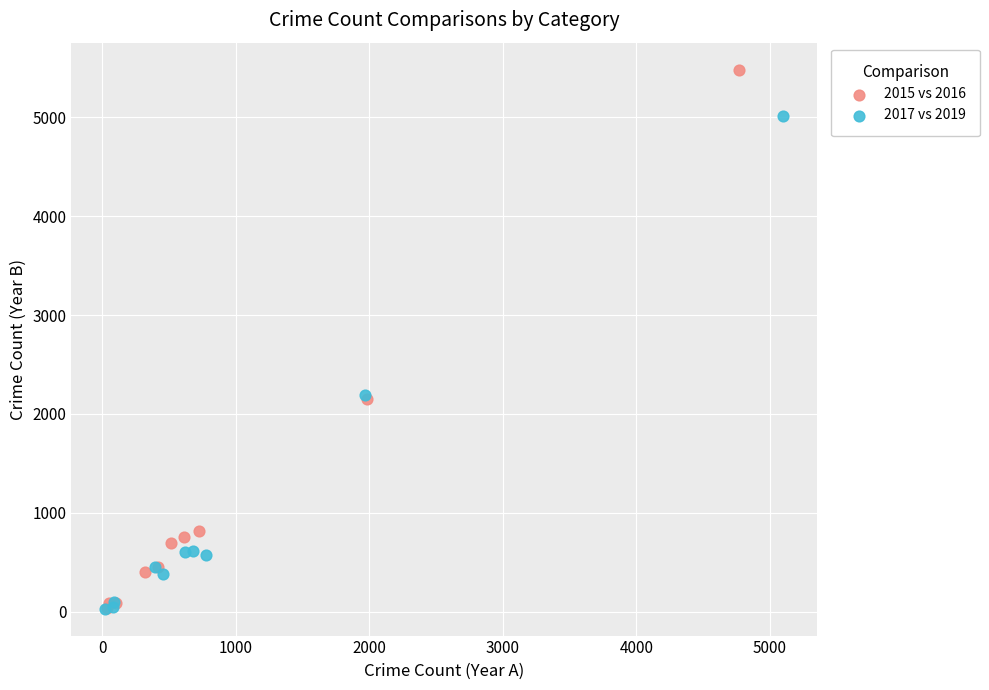

What are all the series names shown in the legend?

2015 vs 2016, 2017 vs 2019